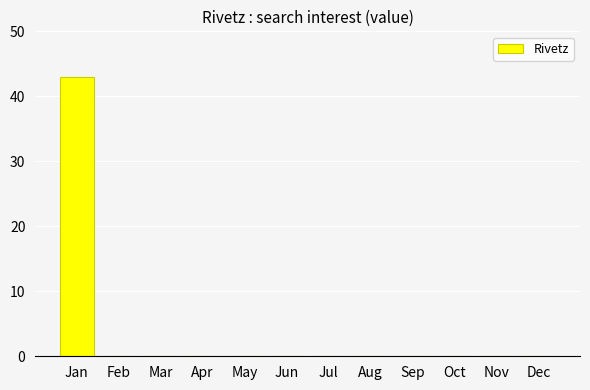

Is it true that the value at Sep is 17?

False